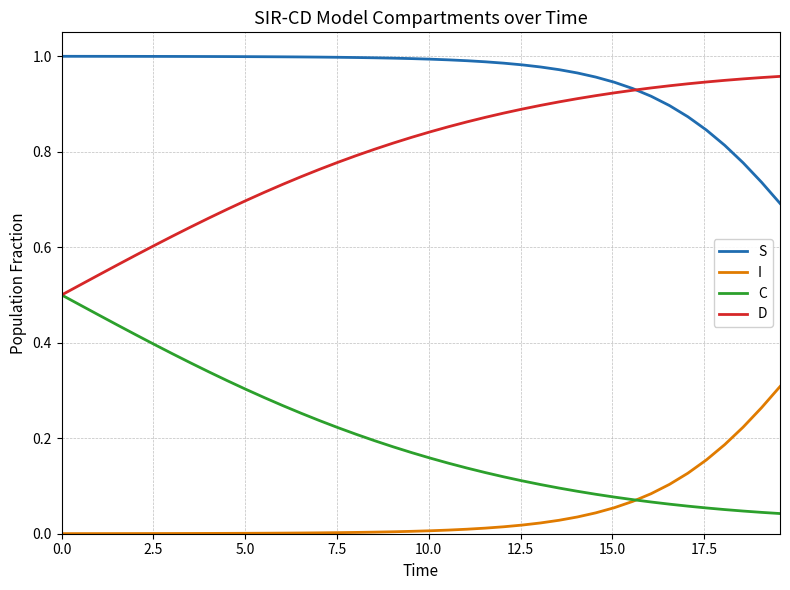

Does the chart have visible grid lines?

Yes